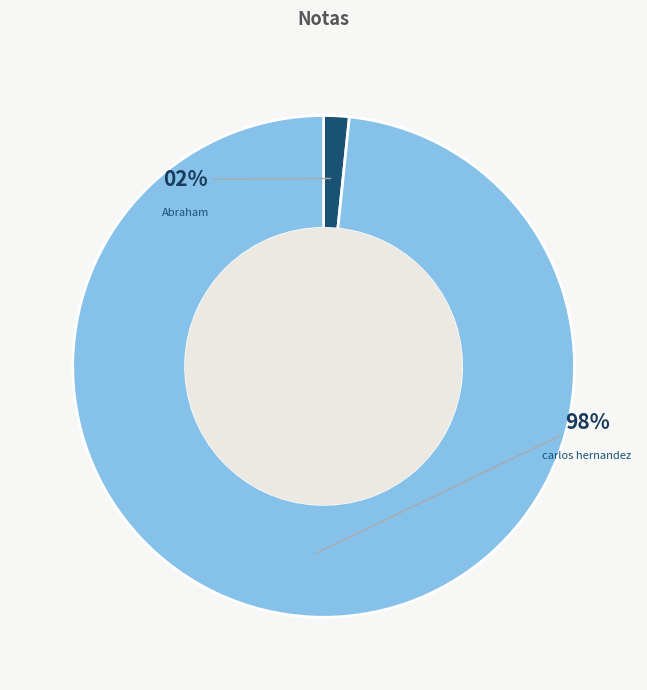

Which slice is the smallest?

Abraham